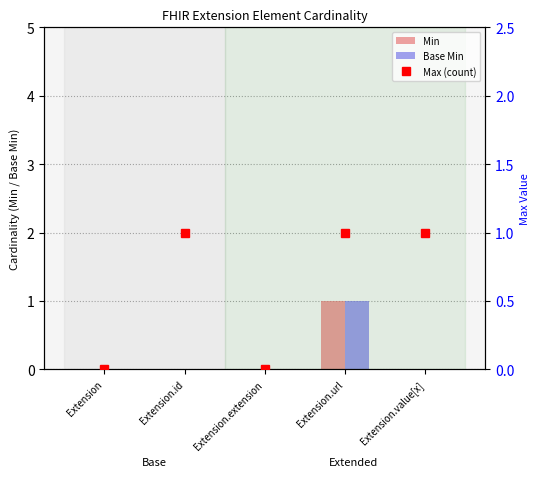

How many data points does each series have?

5